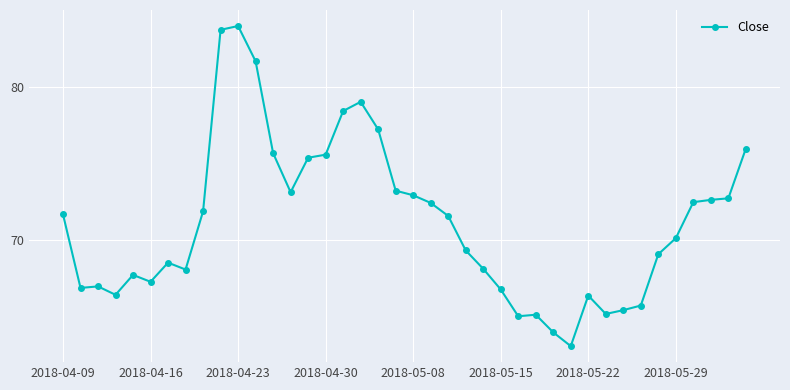

How many data points does each series have?

40